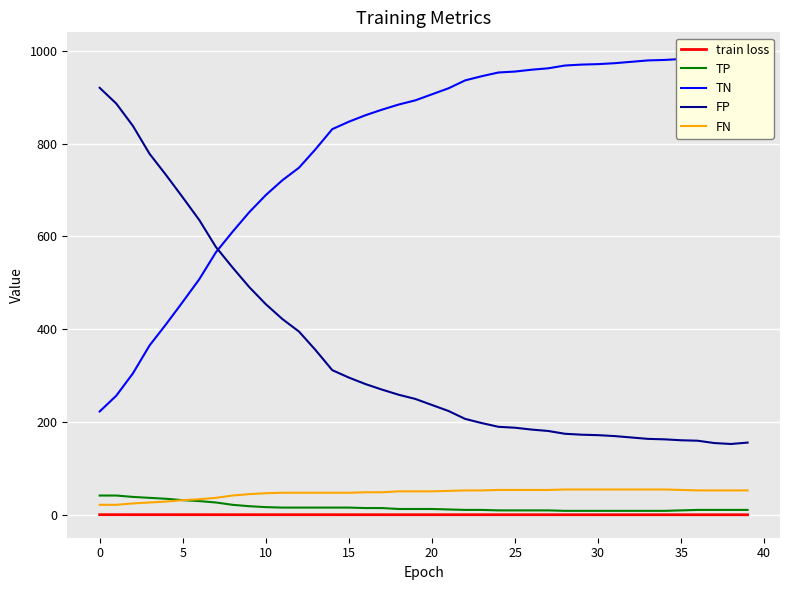

The value of train loss at 14 is 0.7. True or false?

True